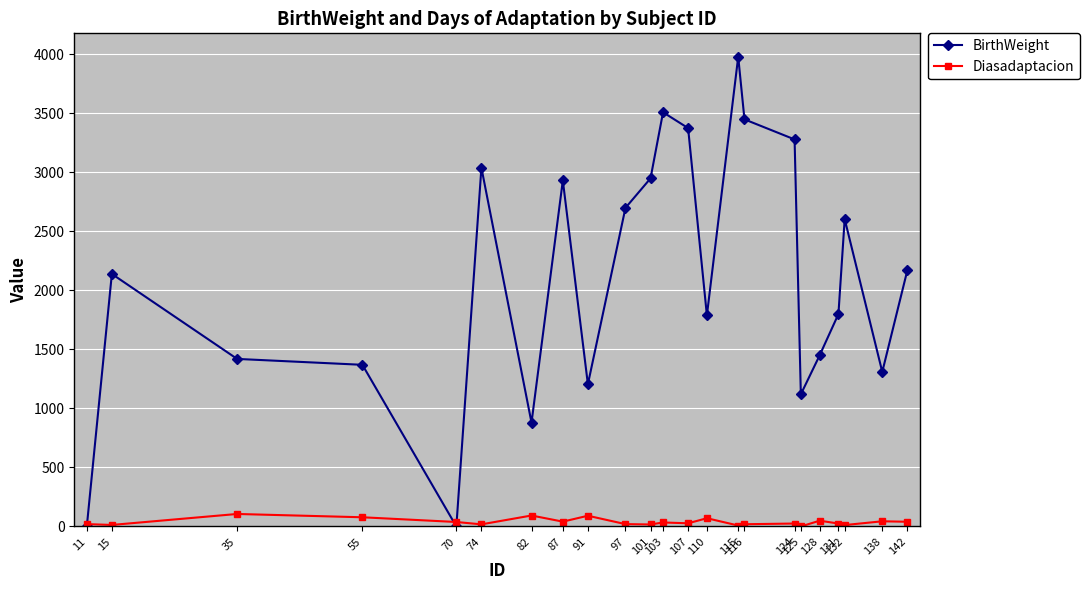

How many lines are shown in the chart?

2